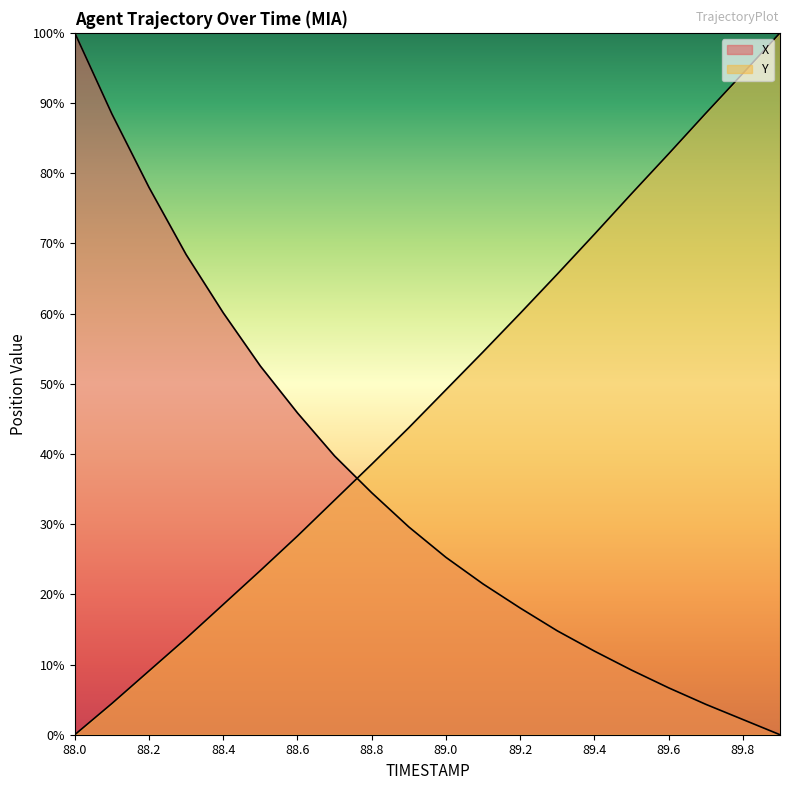

How many values in Y are above zero?

19